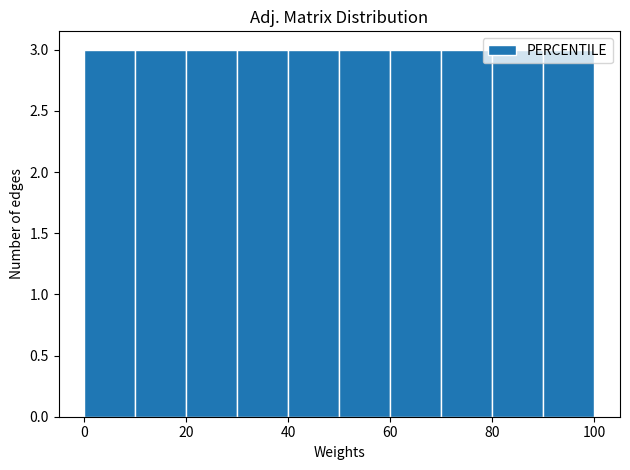

Reading left to right, transcribe this chart: for each bar, give the range it covers on the x-axis and its height. The values are not printed on the chart, so give them approximately, as read against the axis.

0 to 10: 3
10 to 20: 3
20 to 30: 3
30 to 40: 3
40 to 50: 3
50 to 60: 3
60 to 70: 3
70 to 80: 3
80 to 90: 3
90 to 100: 3